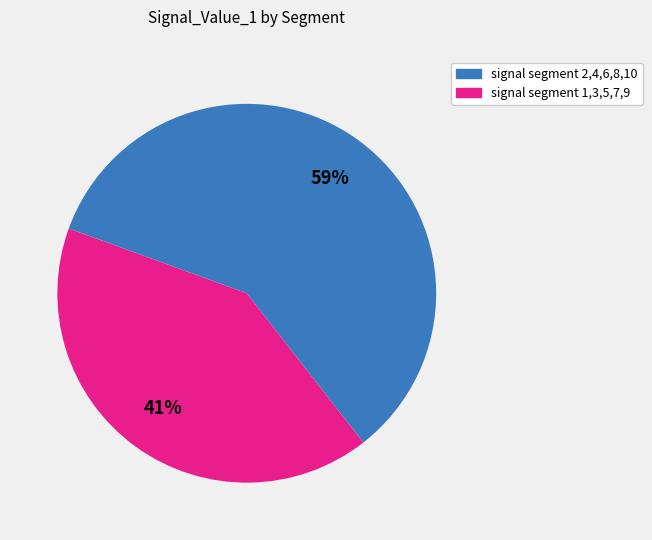

Is there a majority slice in this chart?

Yes